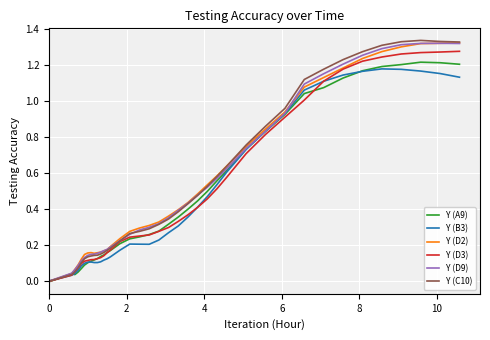

How many lines are shown in the chart?

6